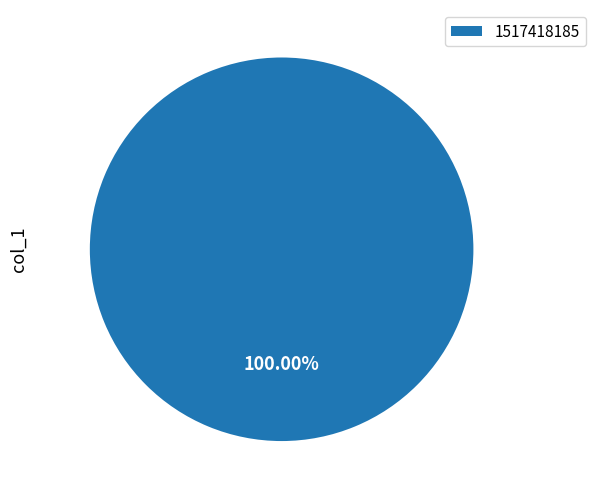

Rank the categories by value from lowest to highest.

1517418185